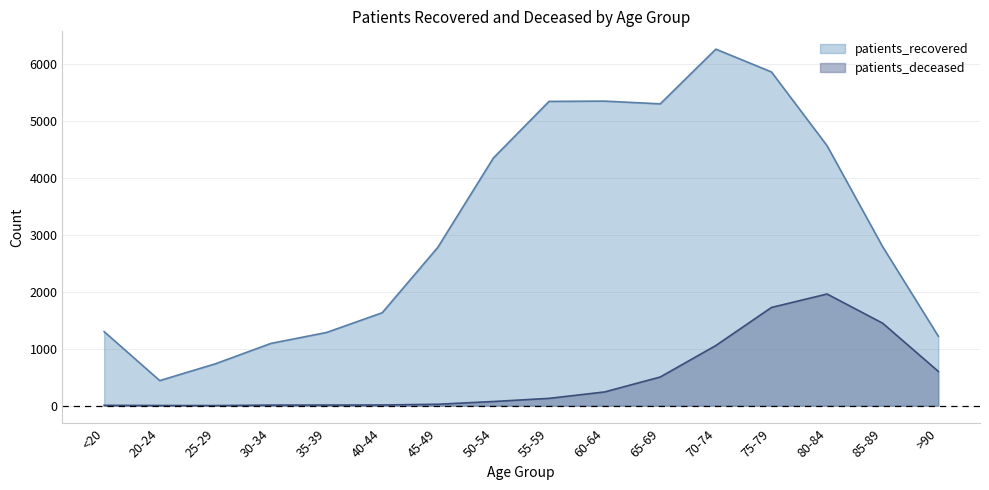

True or false: patients_deceased has a value of 11 at 35-39.

True